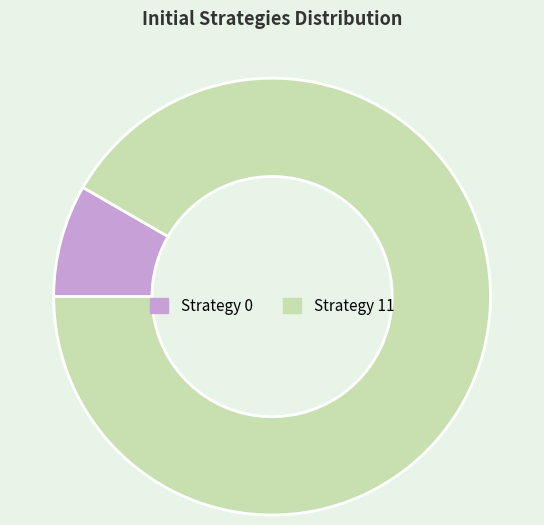

What is the largest slice in the pie chart?

Strategy 11